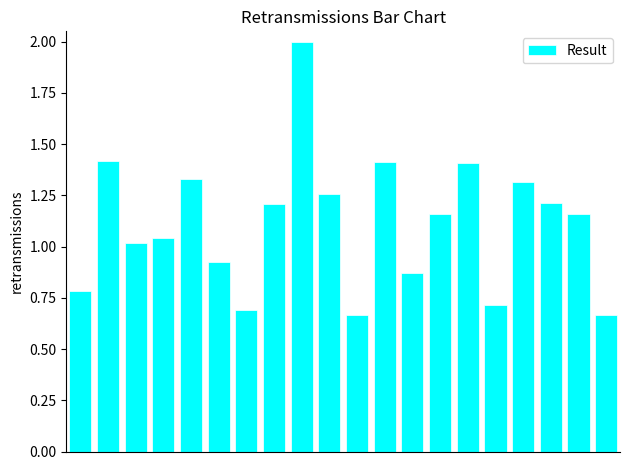

What is the average value?

1.1